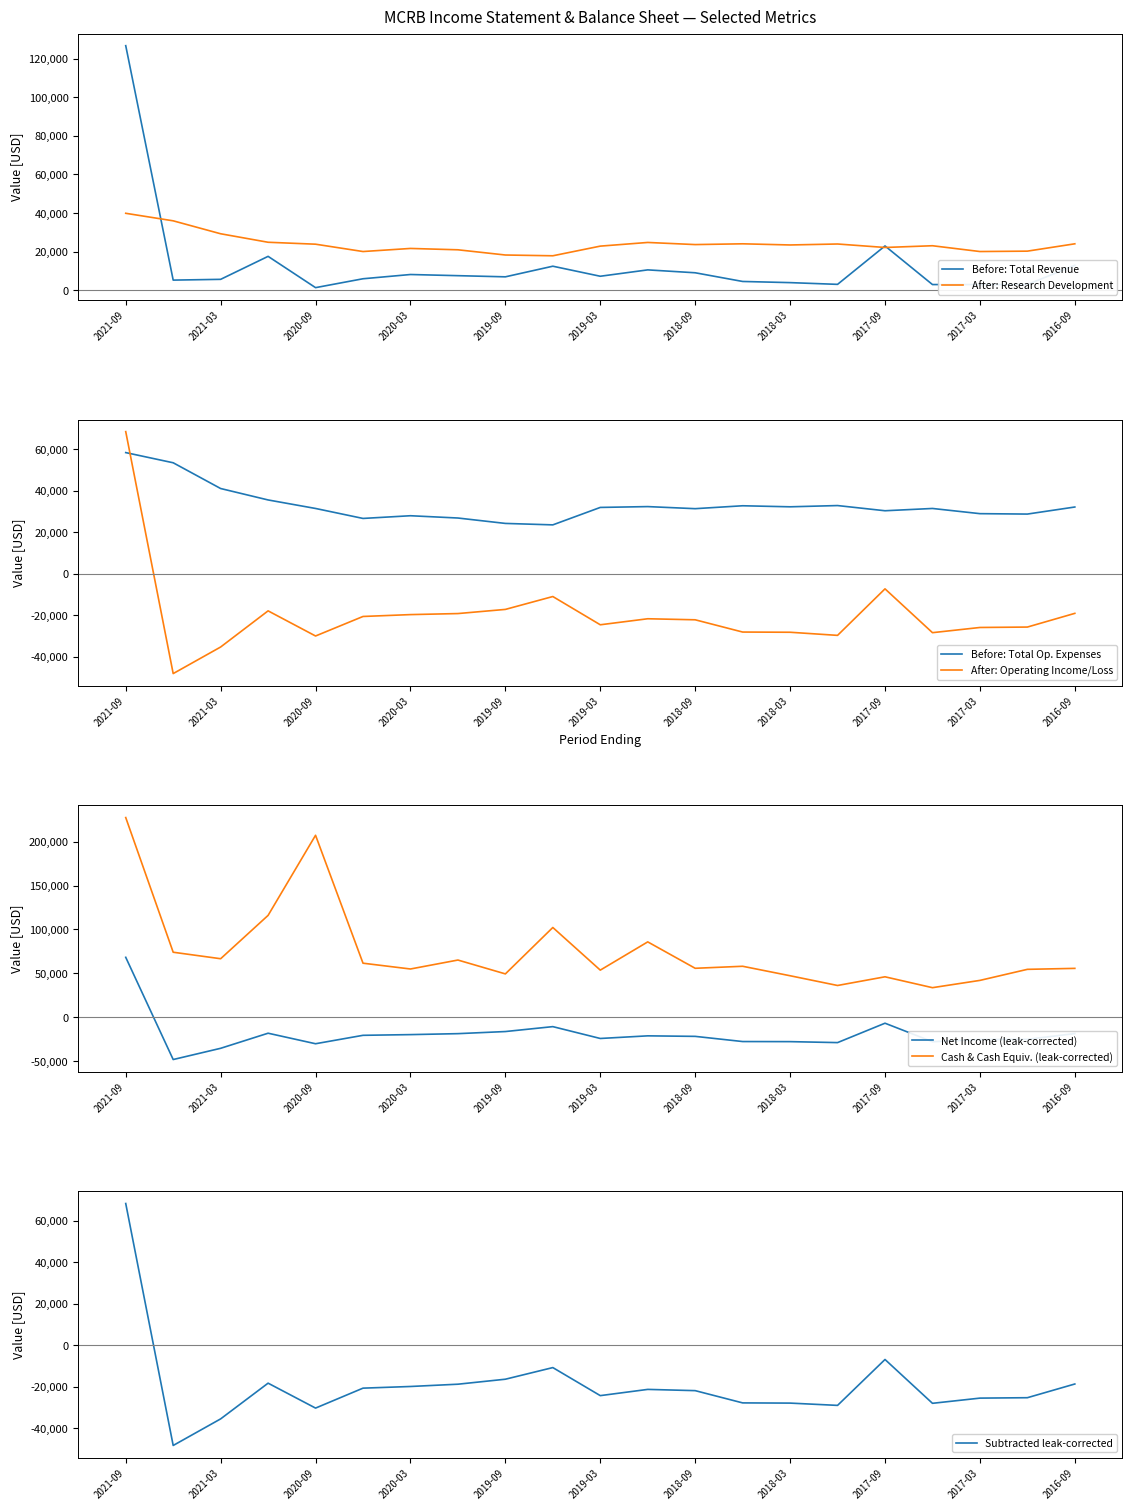

Read the Before: Total Op. Expenses value at 2021-09, to the nearest 100.

58300